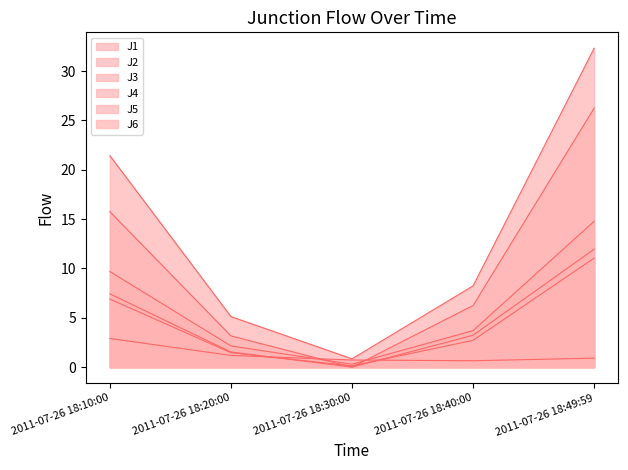

True or false: J4 has more than 1 interior local peaks.

False